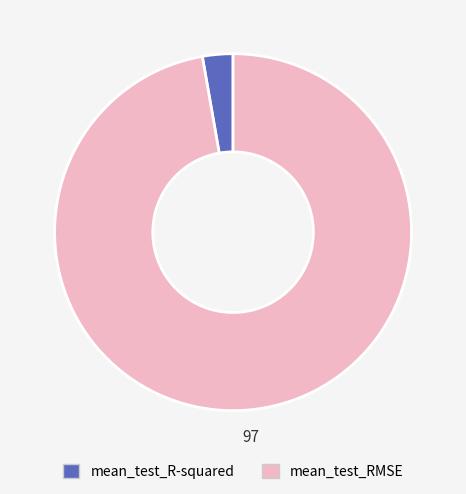

Rank the categories by value from highest to lowest.

mean_test_RMSE, mean_test_R-squared